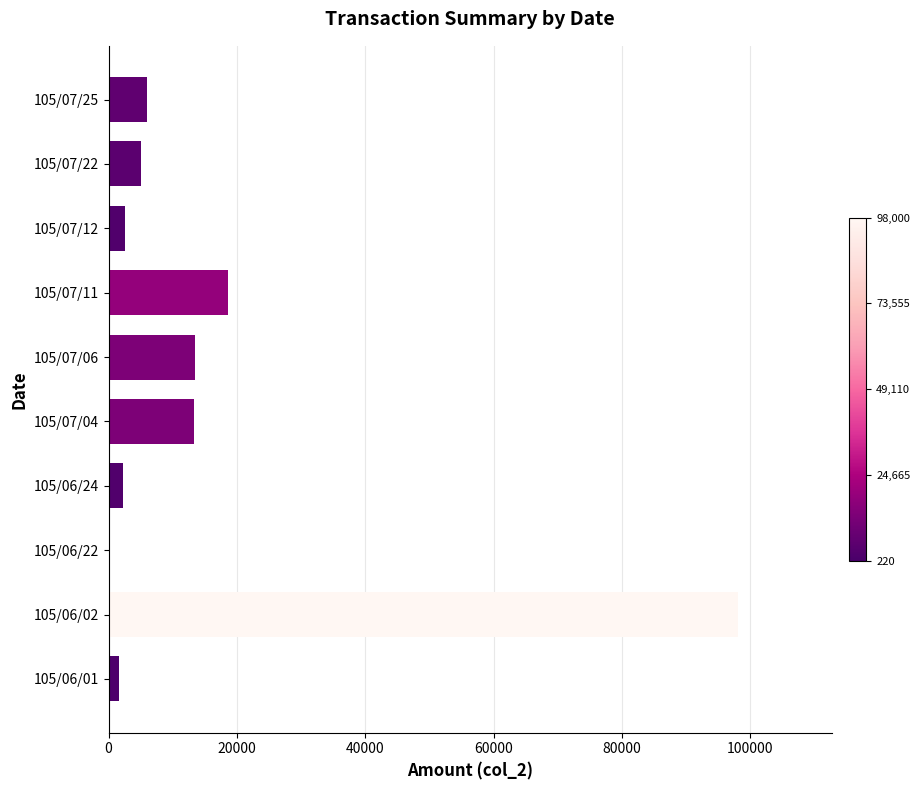

What is the greatest value displayed?

98000